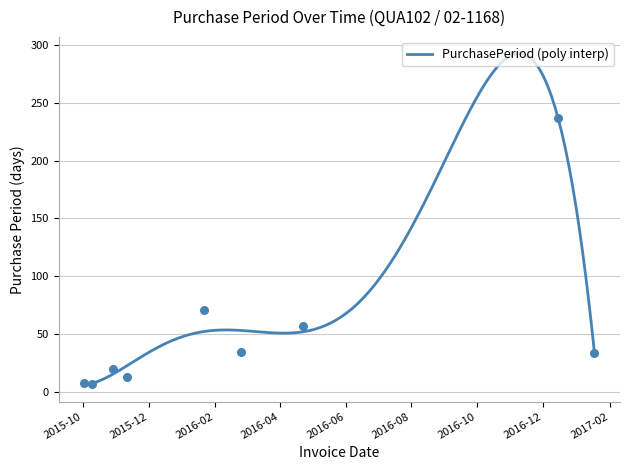

What is the change in value from 2015-10-02 to 2016-04-22?

+49